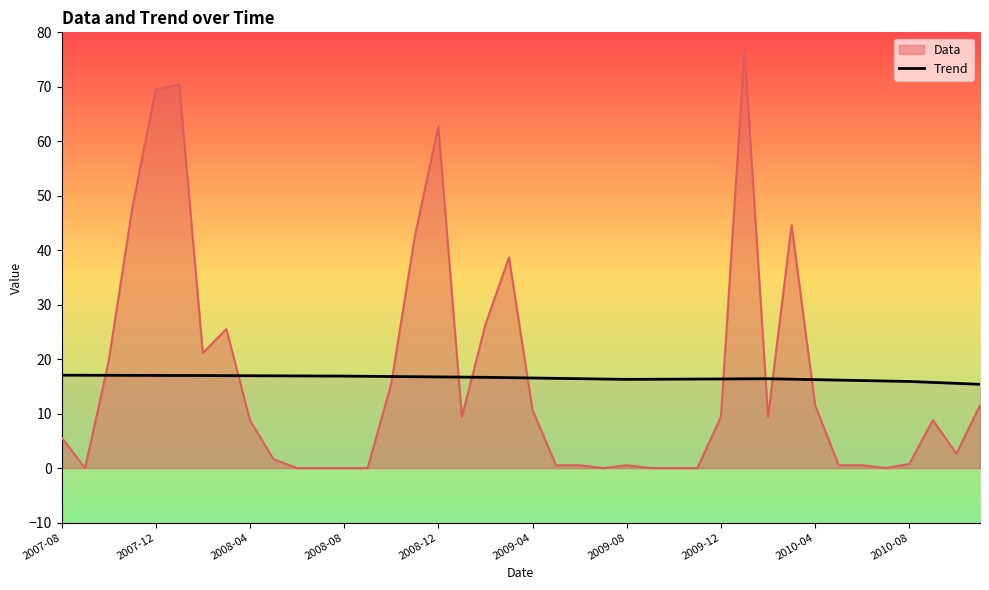

The chart shows a value of 8.8 at 31. True or false?

False